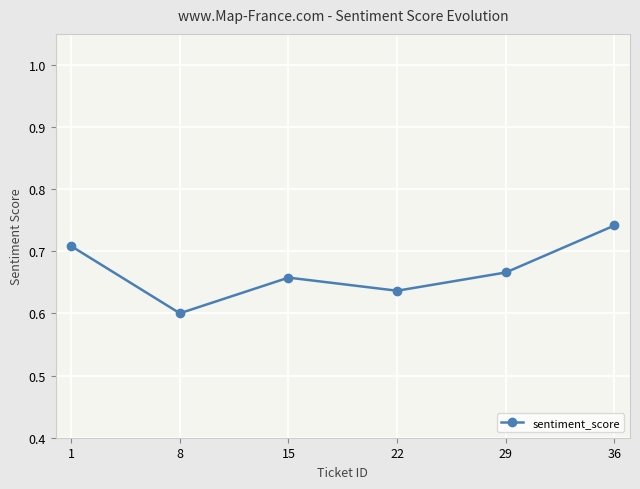

Where is the data nearest to the value 0?

8